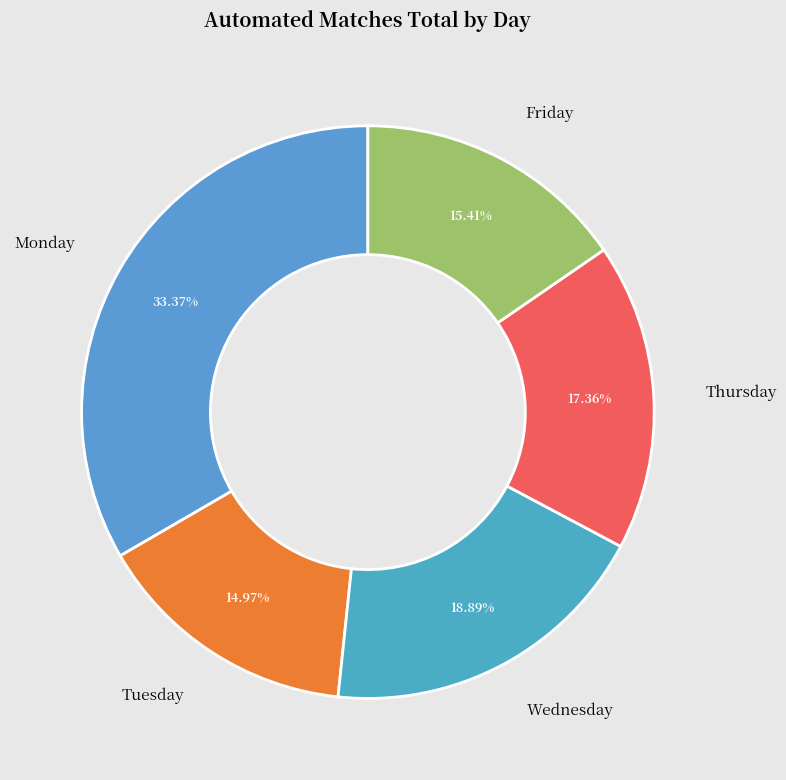

Is there any slice that represents more than half of the pie?

No